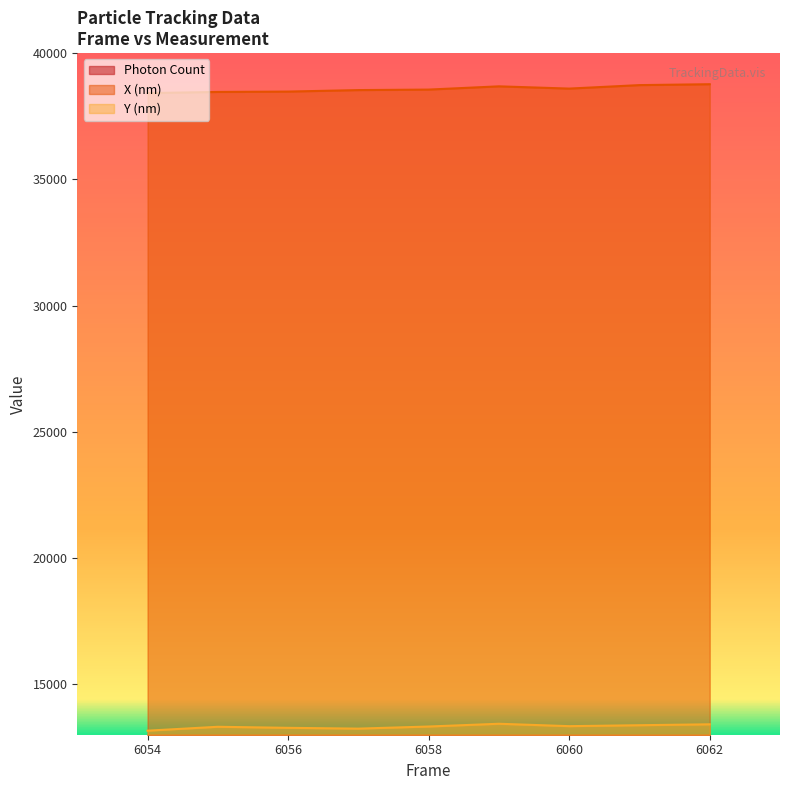

True or false: Y (nm) and X (nm) intersect in this chart.

False